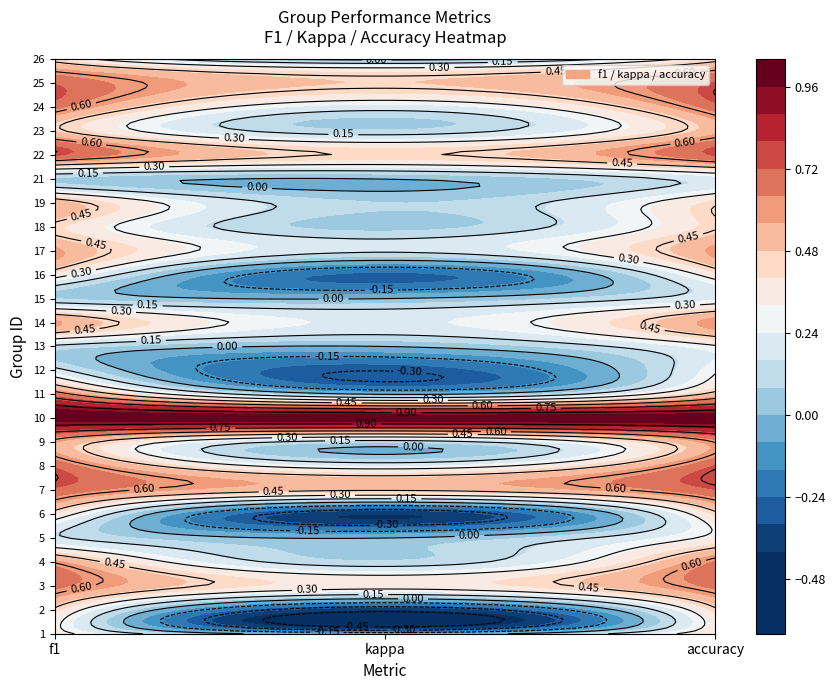

Reading left to right, list all the values displayed in this chart.

1=0.3	2=0.4	3=0.7	4=0.6	5=0.2	6=0.4	7=0.7	8=0.7	9=0.6	10=1.0	11=0.7	12=0.2	13=0.1	14=0.6	15=0.1	16=0.4	17=0.6	18=0.4	19=0.5	21=0.1	22=0.7	23=0.5	24=0.7	25=0.7	26=0.4